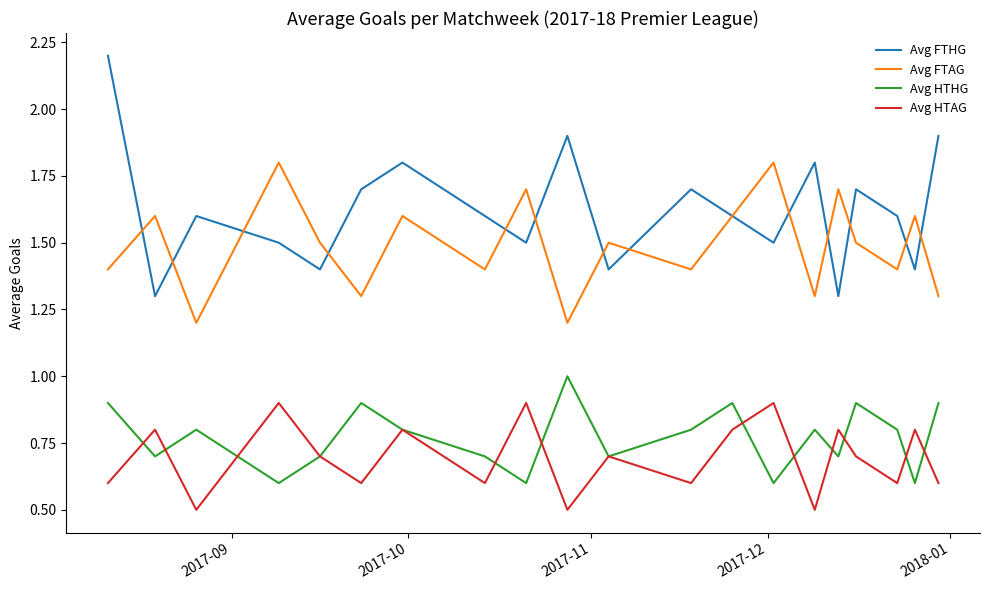

Which series has the largest range (max minus min)?

Avg FTHG